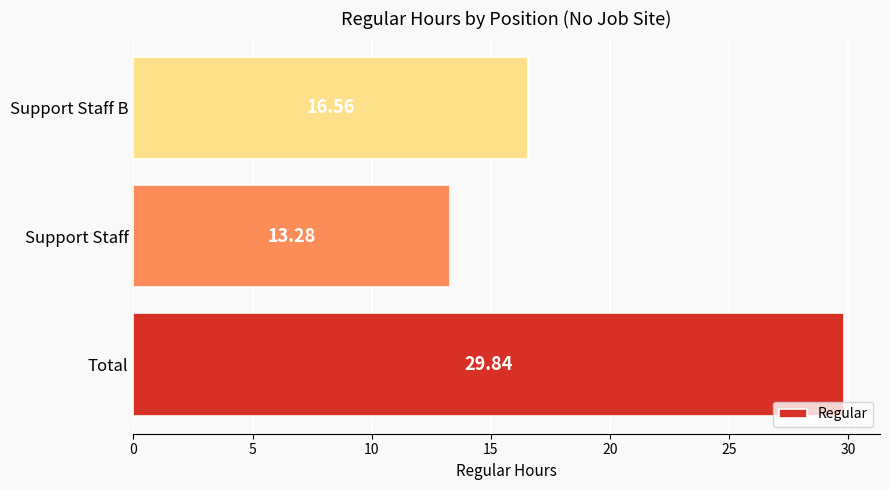

What is the difference between the maximum and minimum values?

16.6